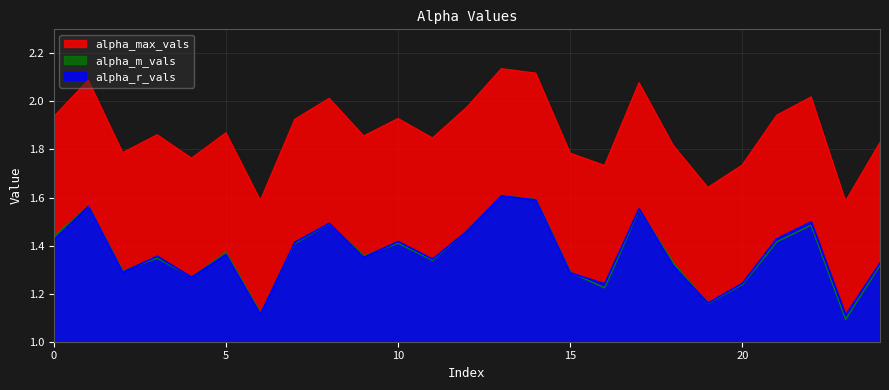

How many times do alpha_r_vals and alpha_m_vals cross each other?

11